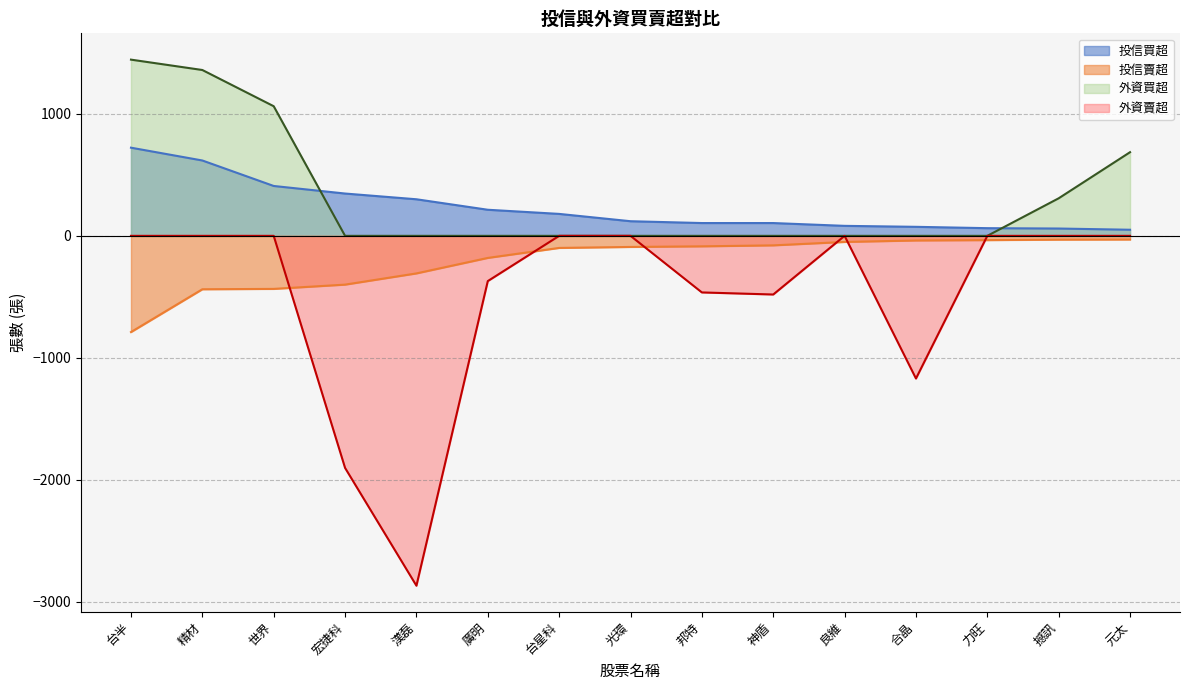

What is the spread (max minus min) of values at 廣明?

585